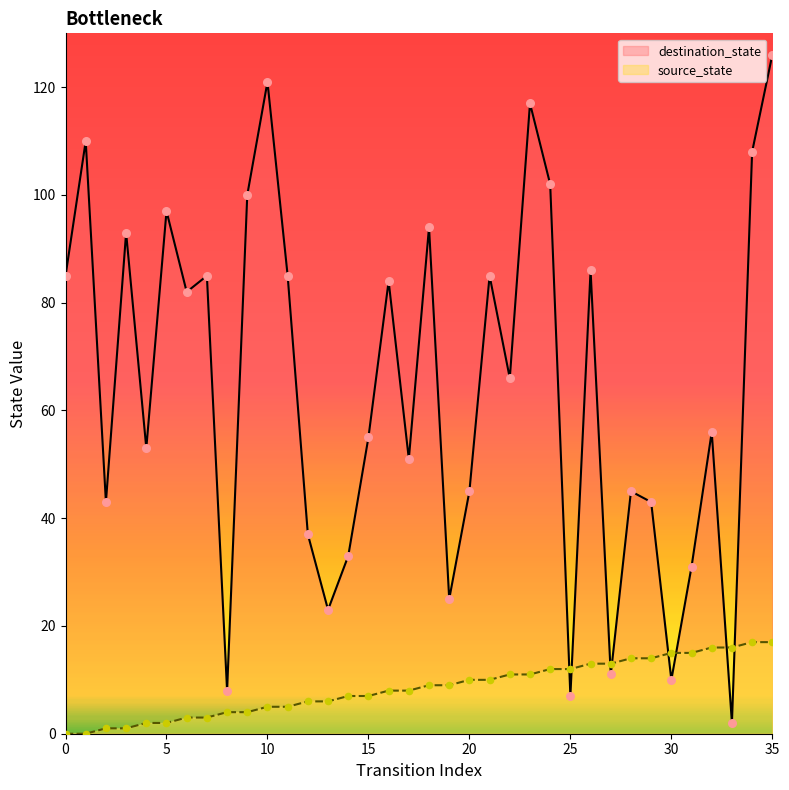

At how many categories does at least one series exceed 119?

2